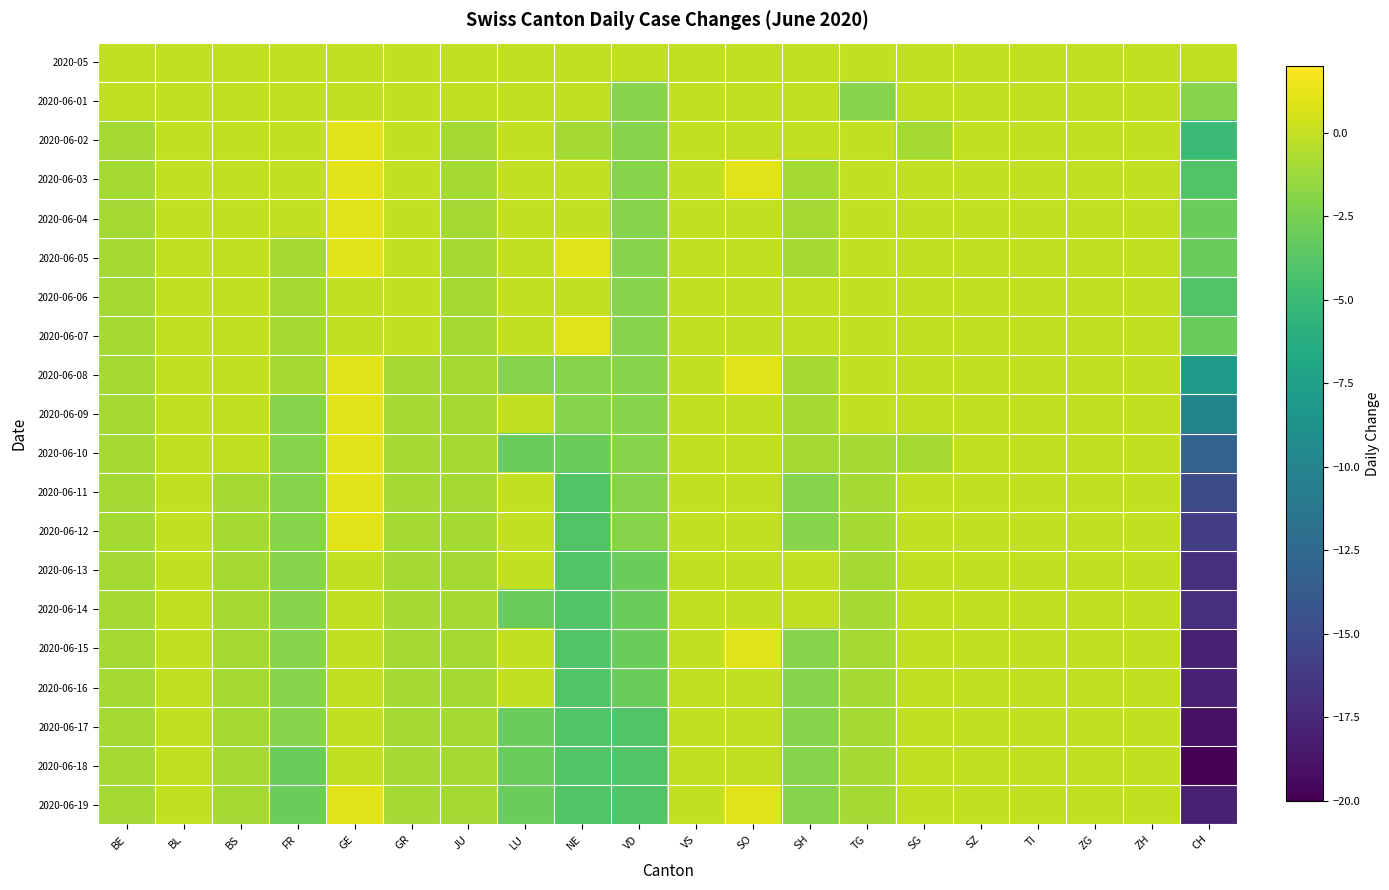

Count the number of data series in this chart.

20